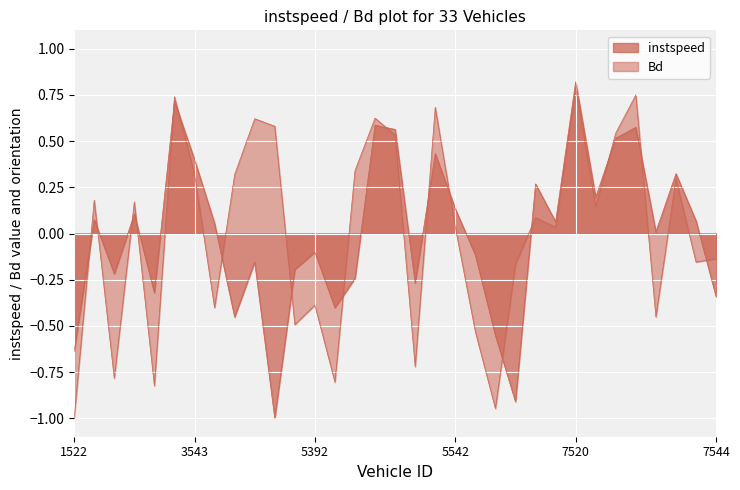

Does the chart display data point markers on the line(s)?

No